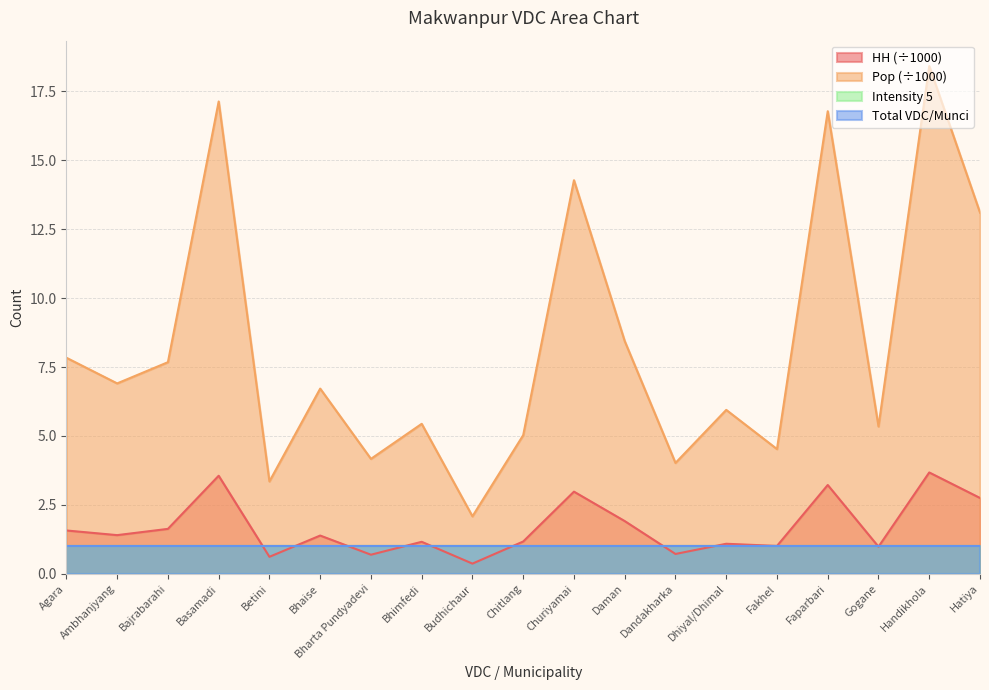

List the labels in order of HH value, largest first.

Handikhola, Basamadi, Faparbari, Churiyamai, Hatiya, Daman, Bajrabarahi, Agara, Ambhanjyang, Bhaise, Chitlang, Bhimfedi, Dhiyal/Dhimal, Fakhel, Gogane, Dandakharka, Bharta Pundyadevi, Betini, Budhichaur